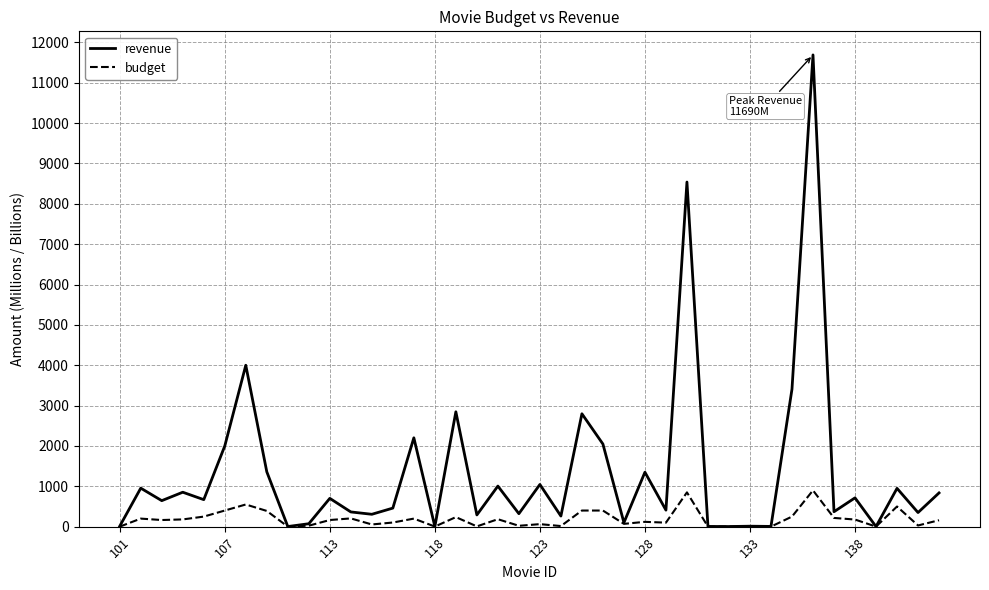

List the series in order of their peak value, highest first.

revenue, budget